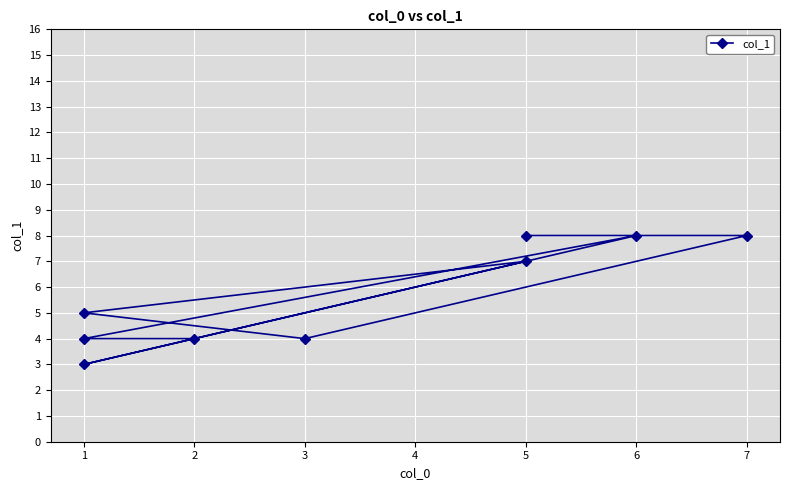

Rank the categories by value from highest to lowest.

0, 1, 6, 4, 3, 2, 7, 8, 5